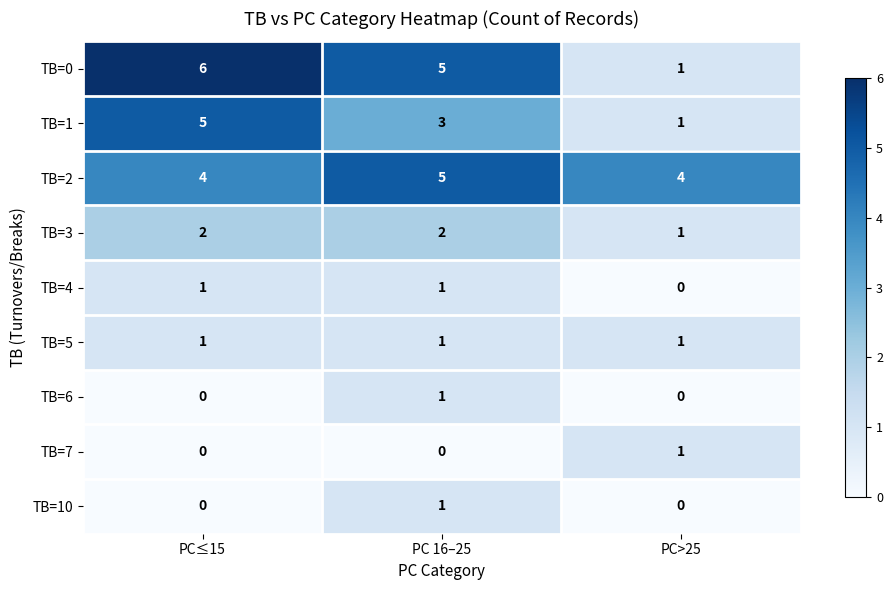

Where does the TB=0 series first go above 5?

PC≤15